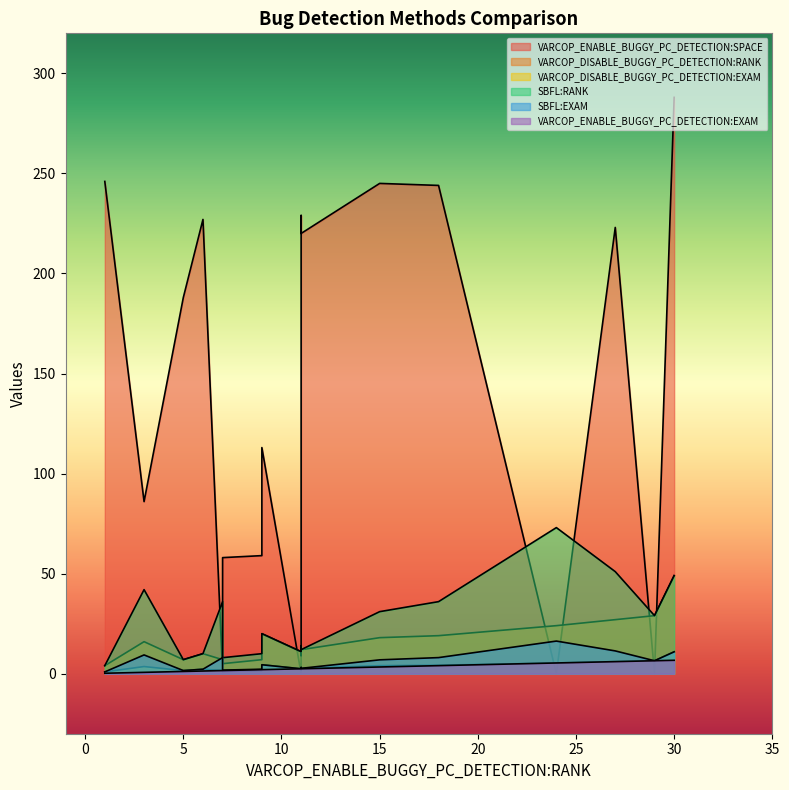

The VARCOP_ENABLE_BUGGY_PC_DETECTION:EXAM series shows 2.0 at ID_11. True or false?

True